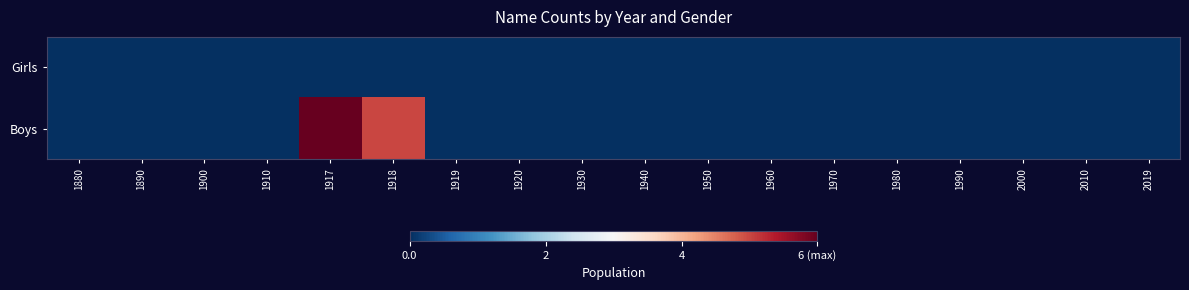

Which series has the largest total across all categories?

Boys